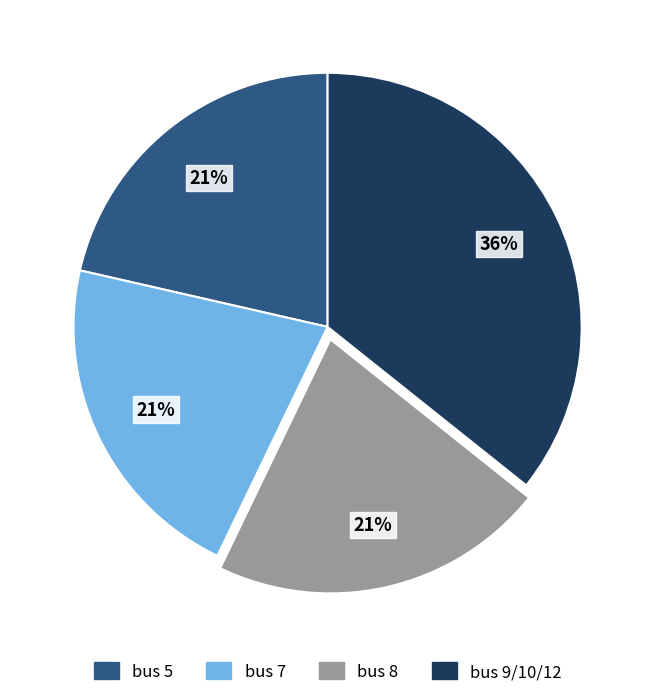

To the nearest percent, what is the average slice percentage?

25%